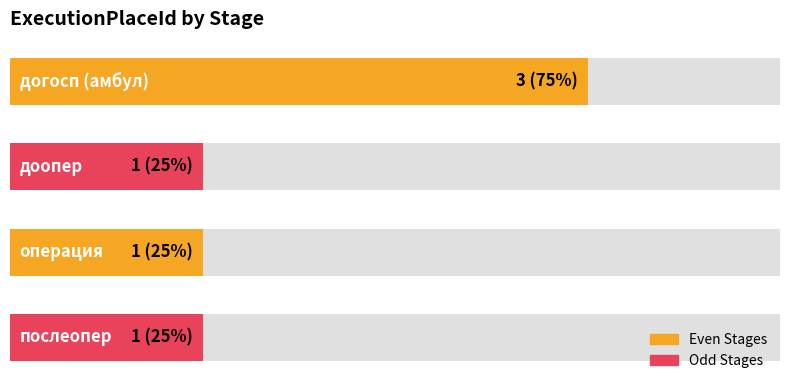

How many bars are there in total?

4